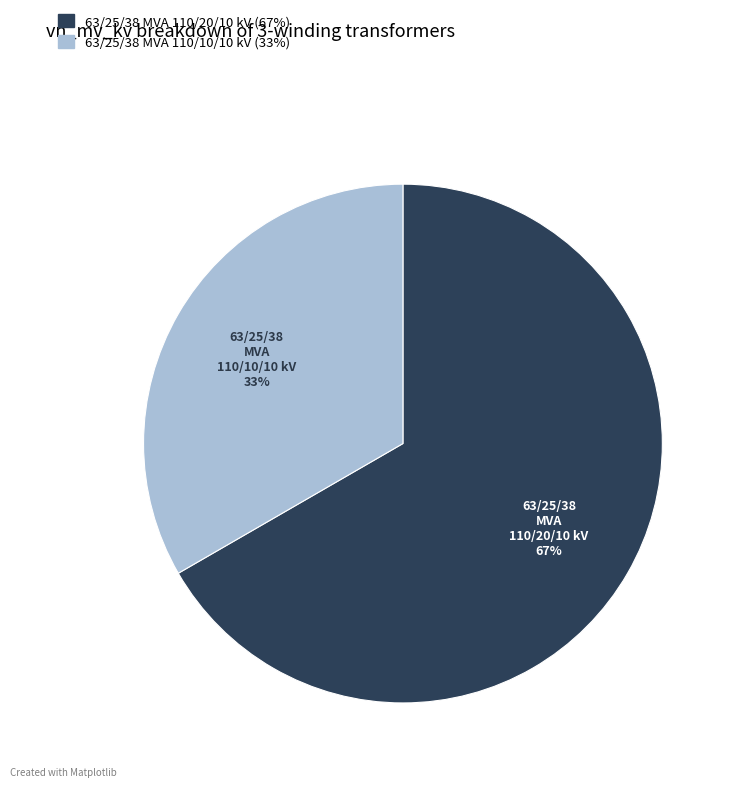

Approximately how many times larger is the value at 63/25/38 MVA 110/20/10 kV compared to 63/25/38 MVA 110/10/10 kV?

2.0